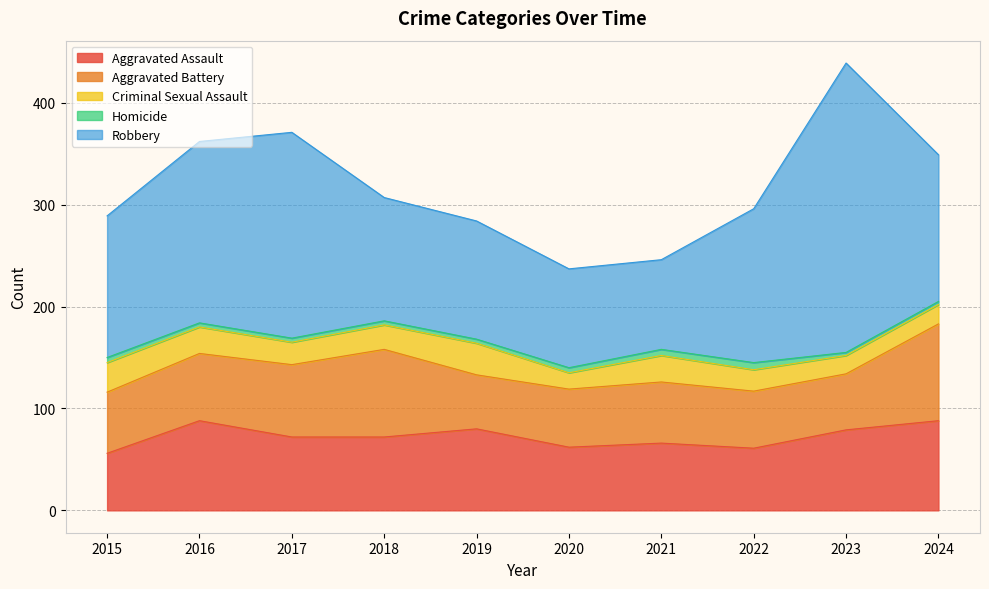

What are all the series names shown in the legend?

Aggravated Assault, Aggravated Battery, Criminal Sexual Assault, Homicide, Robbery